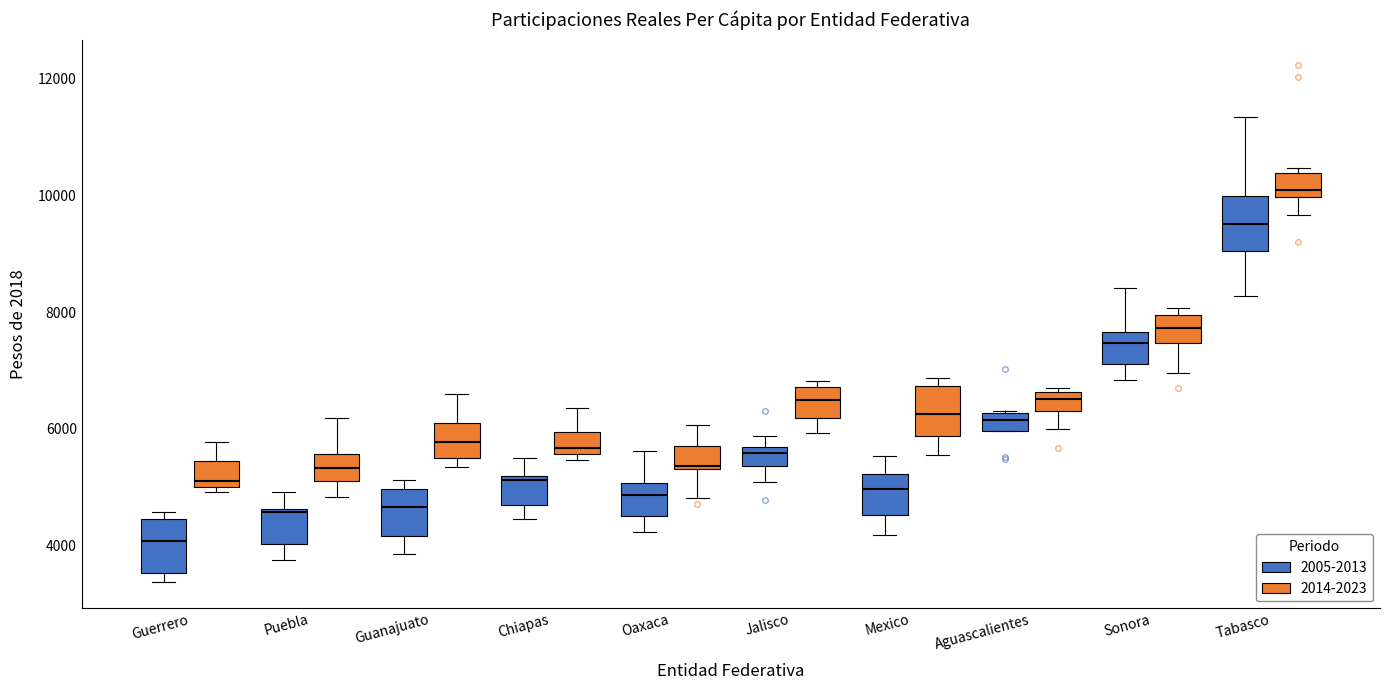

Which box's median line is the highest?

Tabasco (2014-2023)